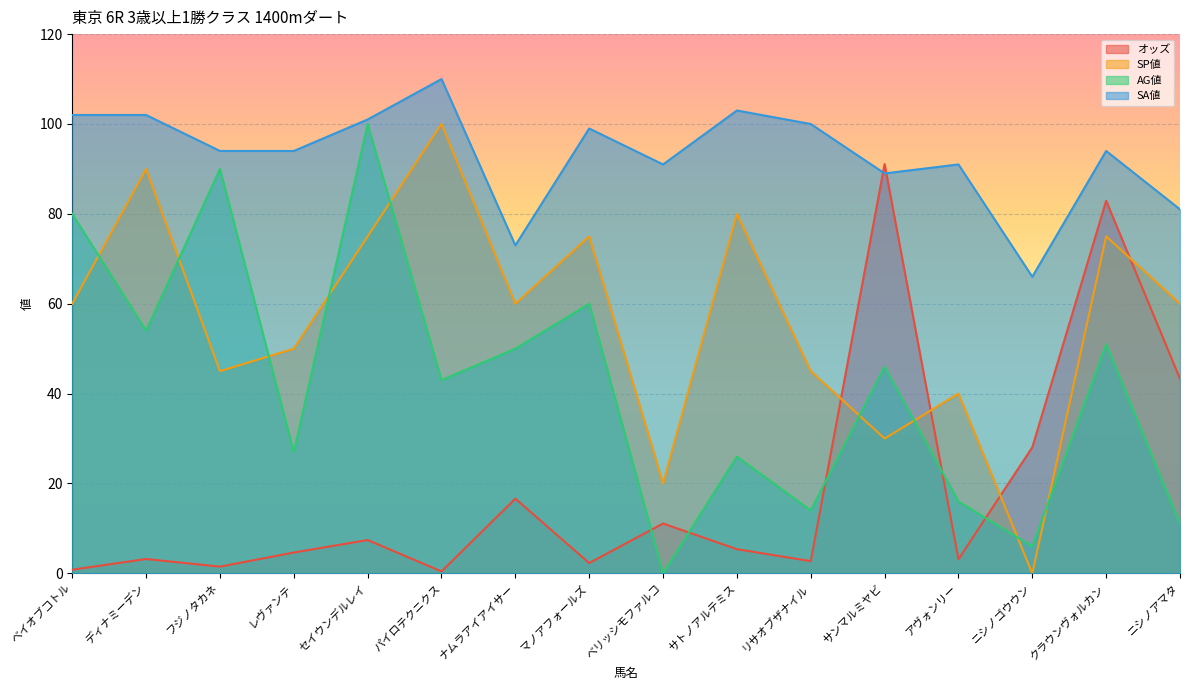

At which category is the sum across all series the highest?

クラウンヴォルカン